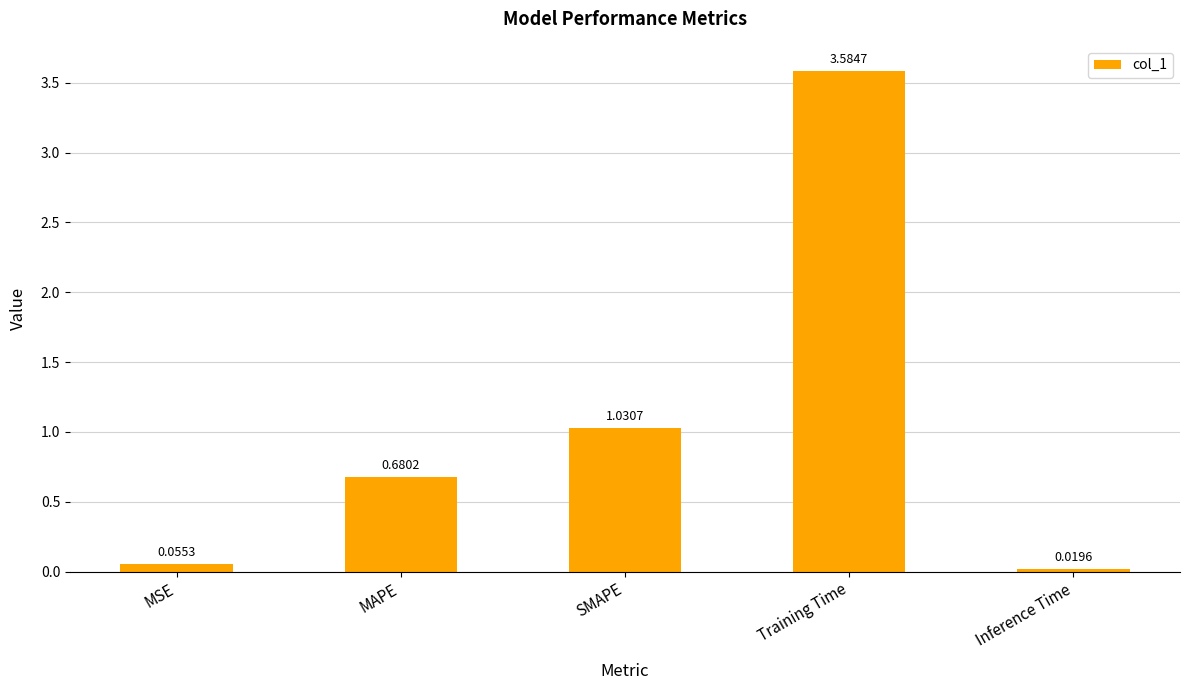

What is the difference between the maximum and minimum values?

3.6